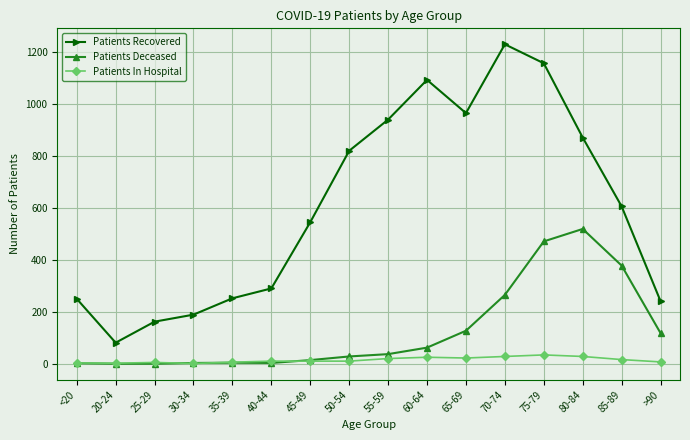

What is the value of the Patients In Hospital point at the 15th from the left?

16